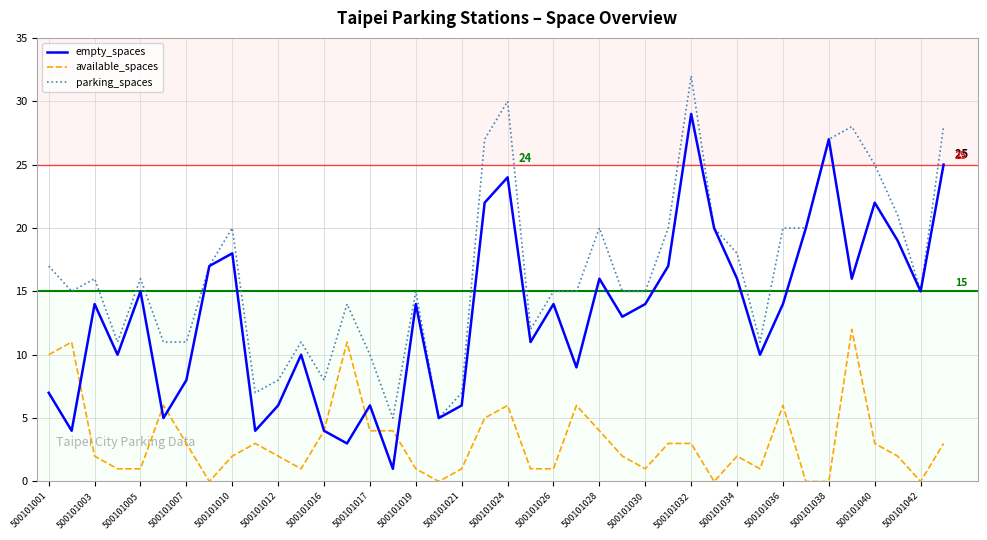

Reading left to right, what are all the values shown in this chart?

empty_spaces: 7	4	14	10	15	5	8	17	18	4	6	10	4	3	6	1	14	5	6	22	24	11	14	9	16	13	14	17	29	20	16	10	14	20	27	16	22	19	15	25
available_spaces: 10	11	2	1	1	6	3	0	2	3	2	1	4	11	4	4	1	0	1	5	6	1	1	6	4	2	1	3	3	0	2	1	6	0	0	12	3	2	0	3
parking_spaces: 17	15	16	11	16	11	11	17	20	7	8	11	8	14	10	5	15	5	7	27	30	12	15	15	20	15	15	20	32	20	18	11	20	20	27	28	25	21	15	28